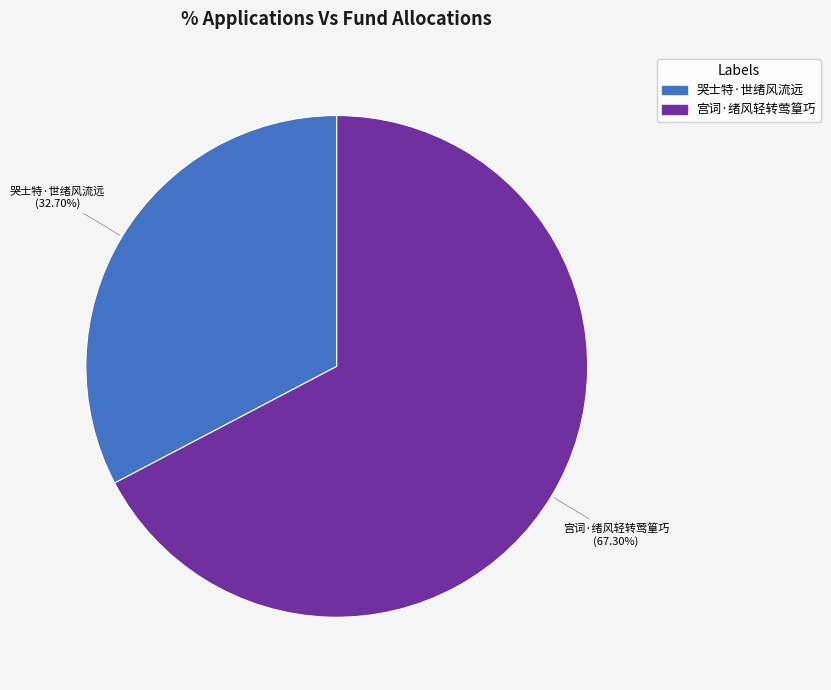

To the nearest percent, what is the difference between the largest and smallest slice percentages?

35%